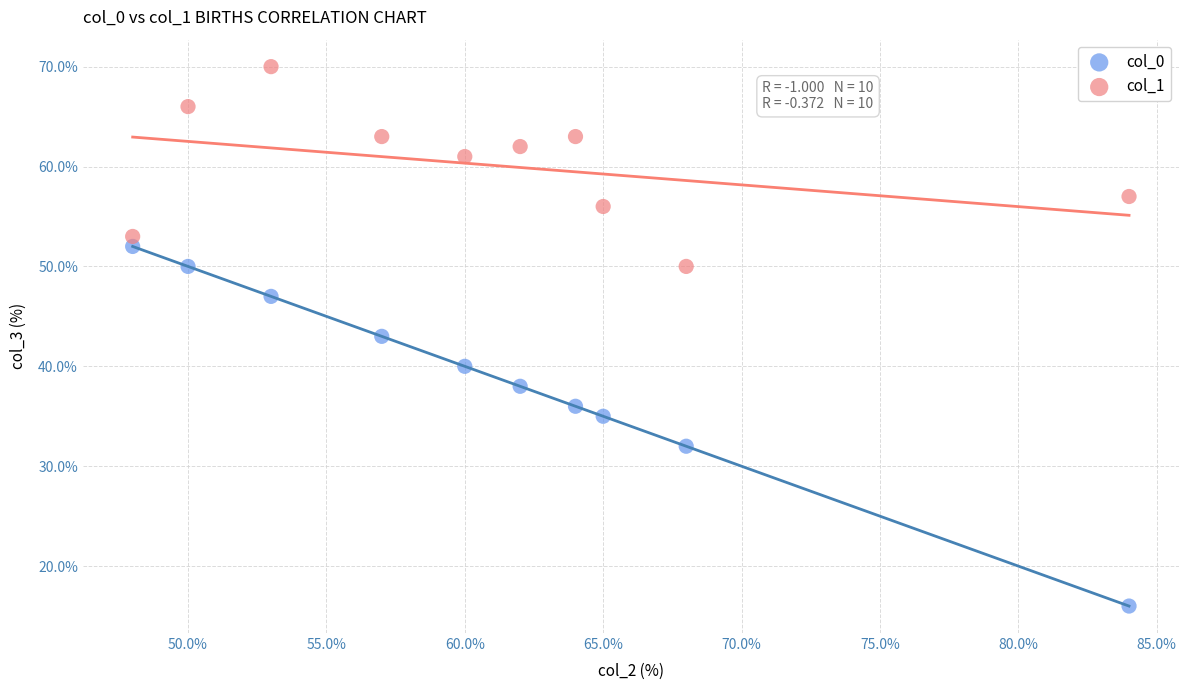

What are all the series names shown in the legend?

col_0, col_1